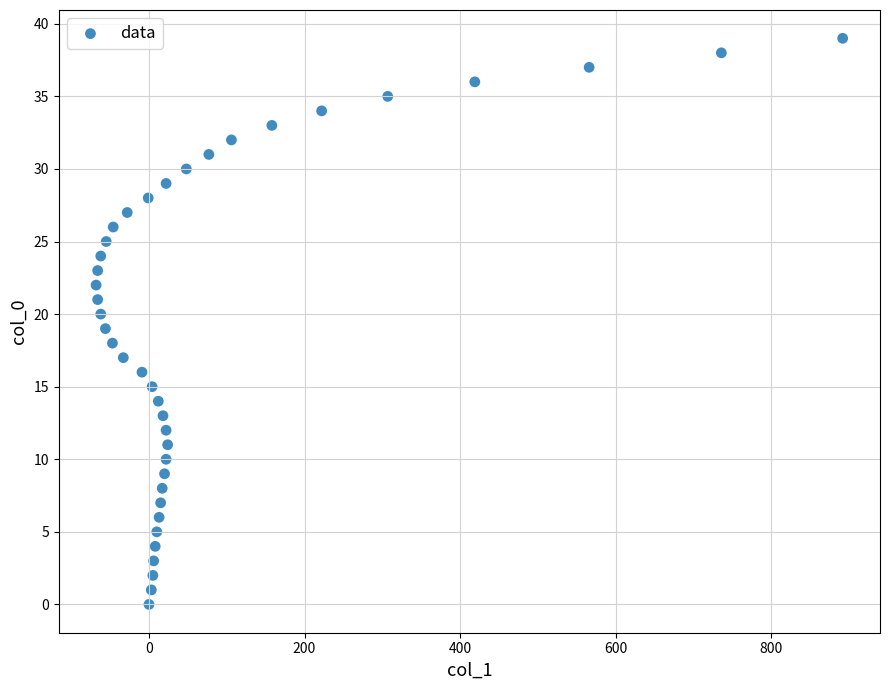

What is the range of X values (max minus min)?

960